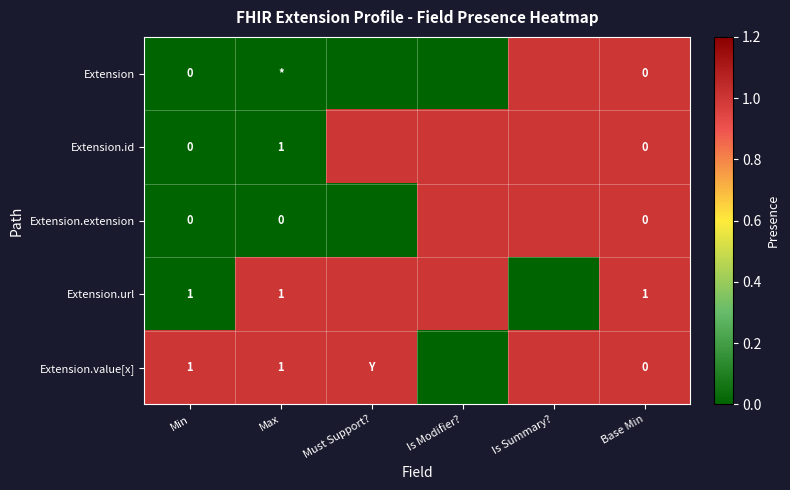

Between Is Modifier? and Is Summary?, which is larger?

Is Summary?